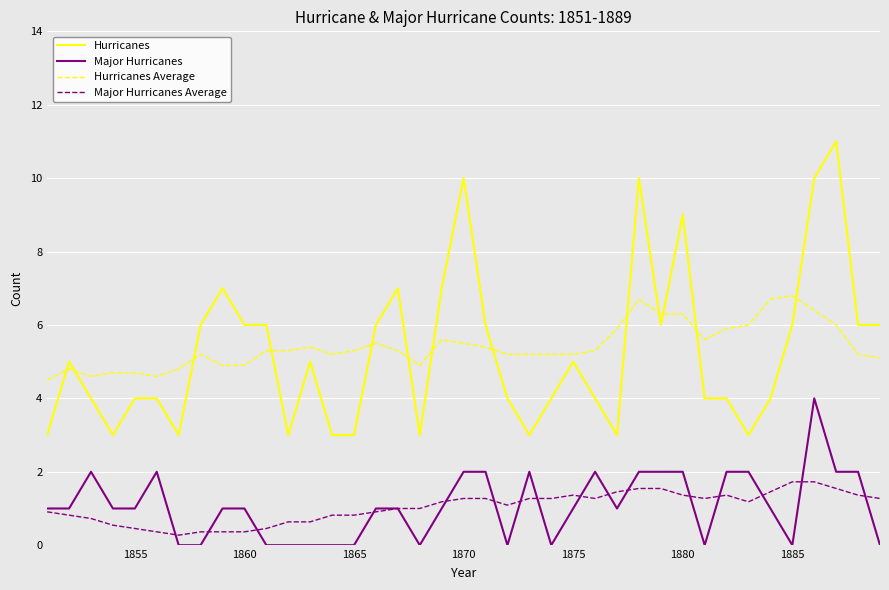

What is the greatest value displayed?

11.0